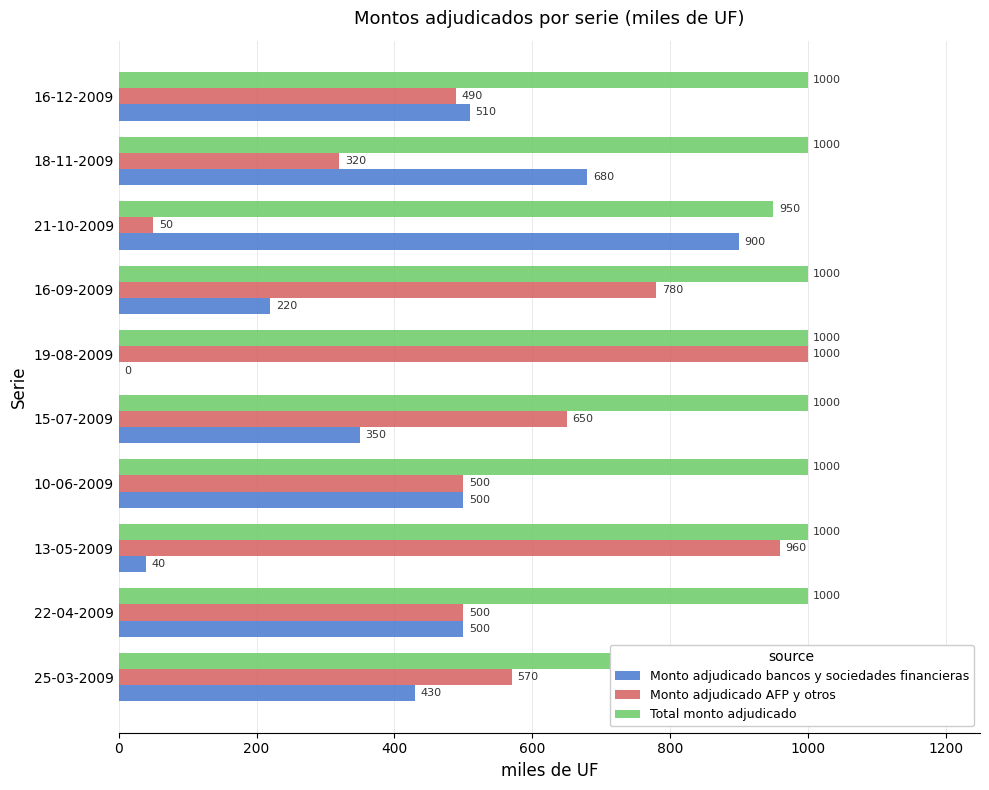

Which series has the largest total across all categories?

Total monto adjudicado